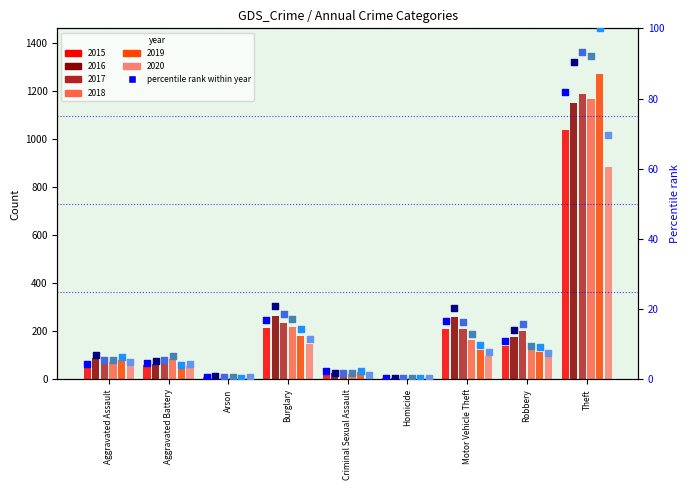

Which series reaches the minimum Y coordinate?

2016 pct